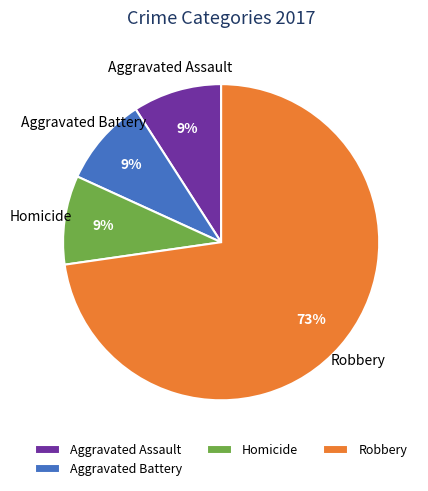

To the nearest percent, what portion does Robbery represent?

73%